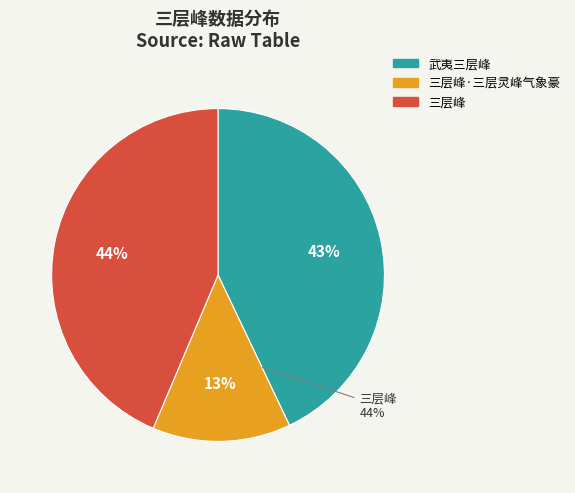

Rank the categories by value from lowest to highest.

三层峰·三层灵峰气象豪, 武夷三层峰, 三层峰